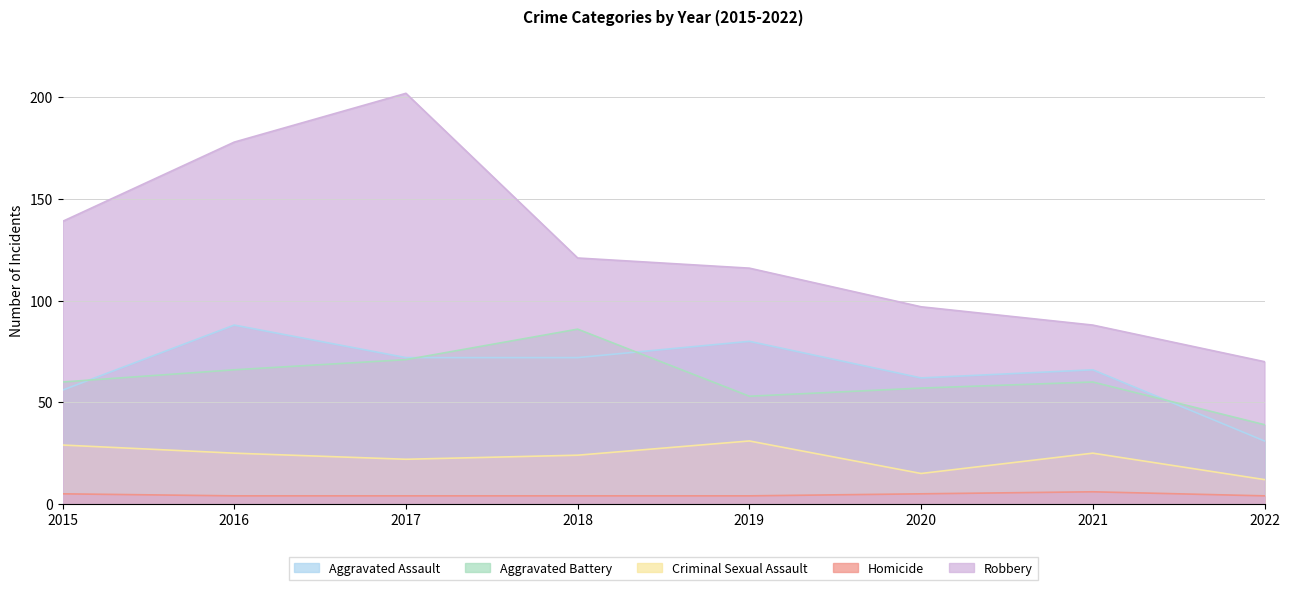

Where does the Criminal Sexual Assault series first go above 25?

2015